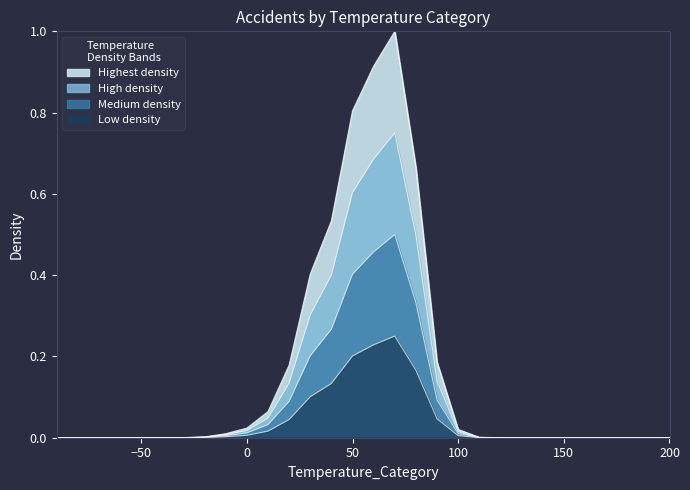

The chart shows a value of 0.0 at 120. True or false?

False